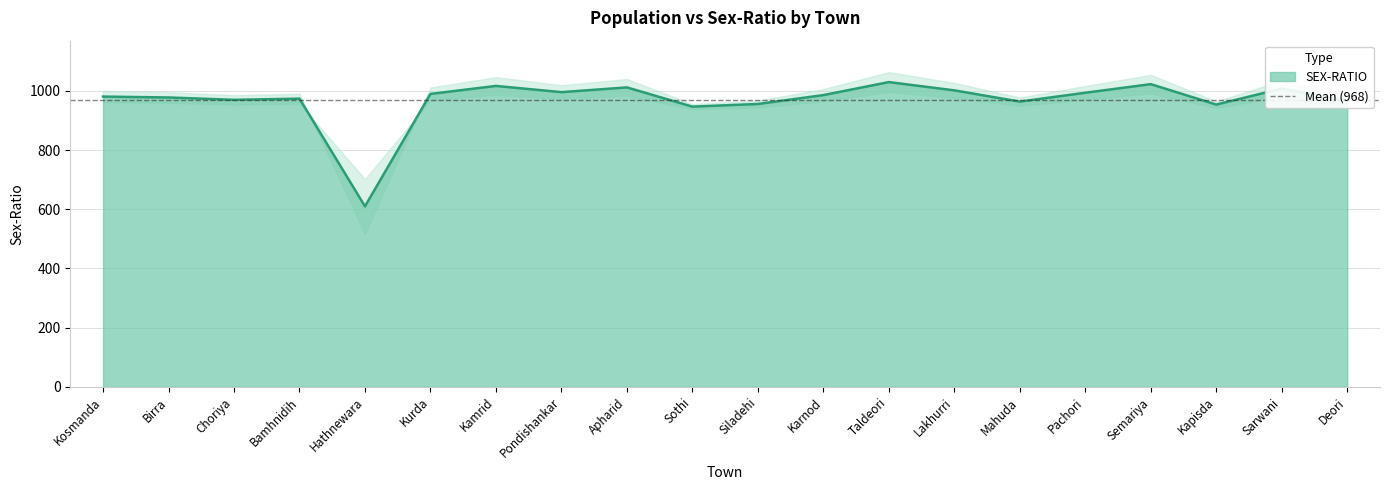

Between Karnod and Kapisda, which is larger?

Karnod